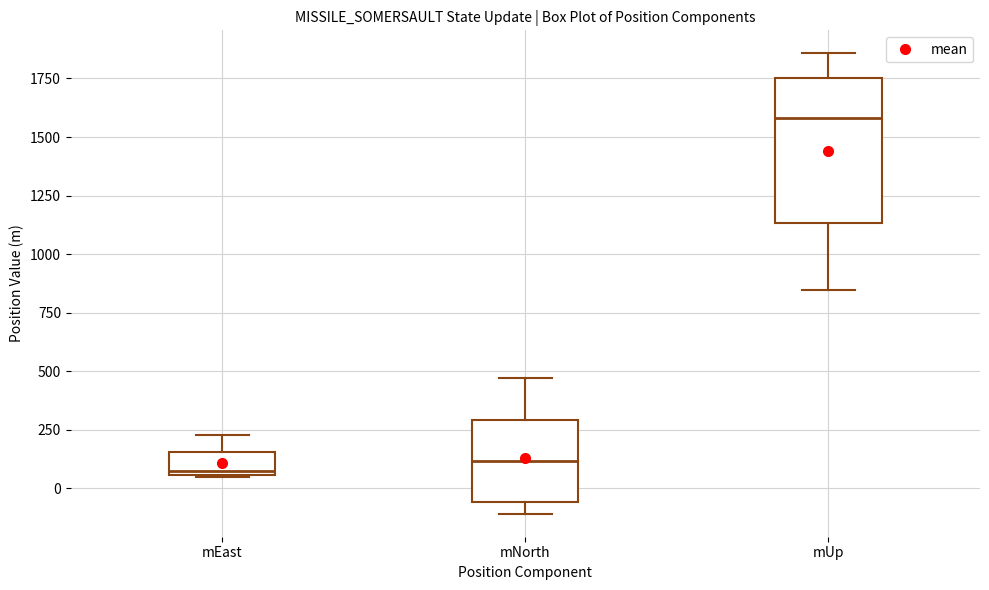

Reading left to right, transcribe this box plot: for each box, give where its median line is, the range the box spans, and where its two whiskers end, as read against the y-axis. The values are not printed on the chart, so give them approximately, as read against the axis.

mEast: median 50 (just above the box's lower edge), box 50 to 150, whiskers 50 to 250
mNorth: median 100, box -50 to 300, whiskers -100 to 450
mUp: median 1600, box 1150 to 1750, whiskers 850 to 1850